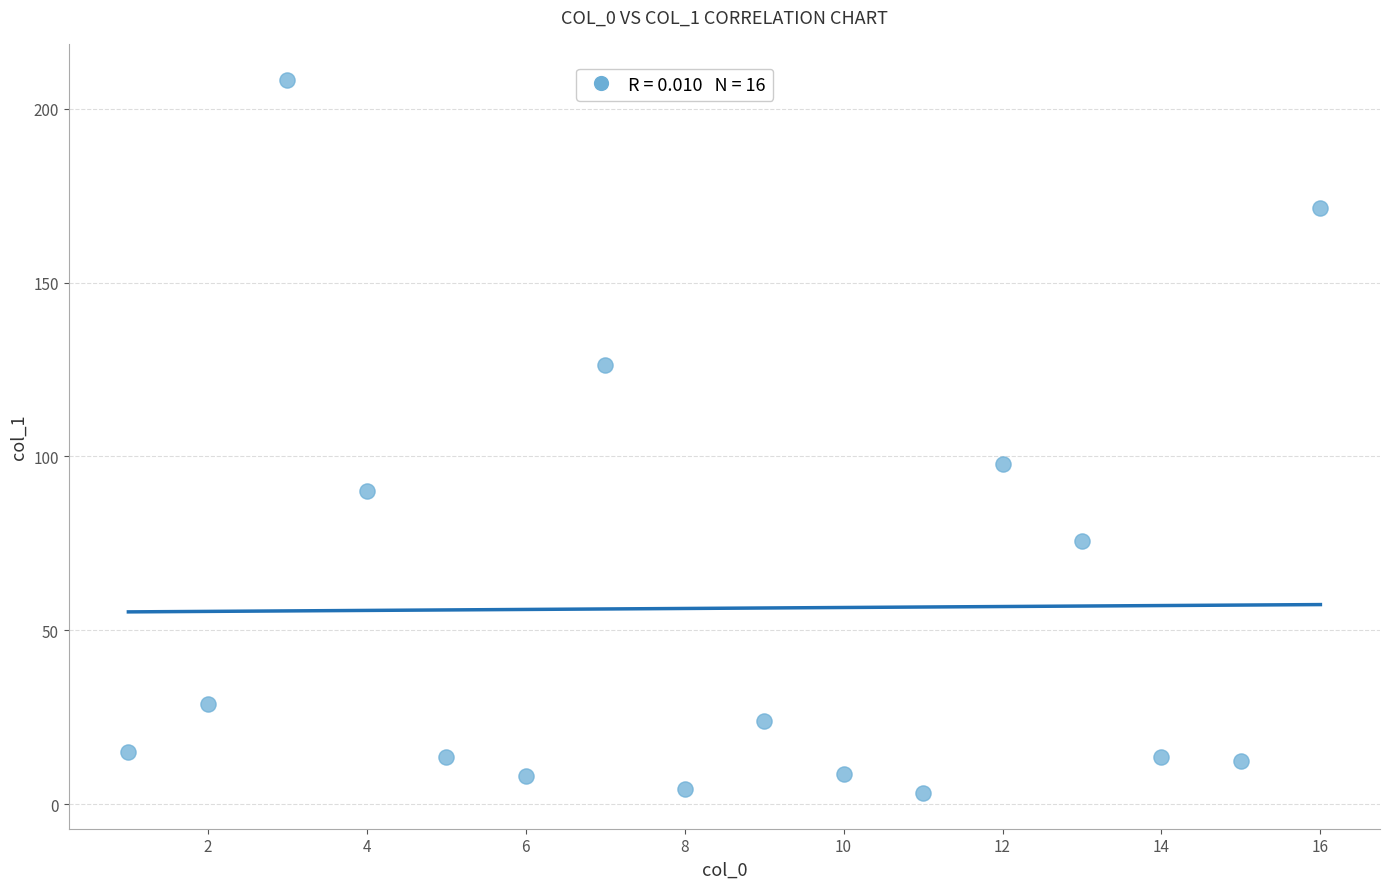

What is the range of X values (max minus min)?

15.0